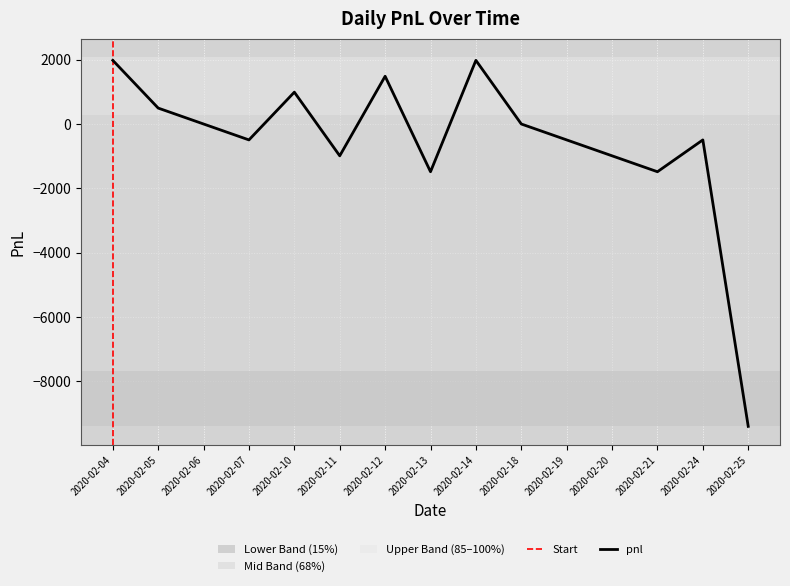

How many data points does each series have?

15